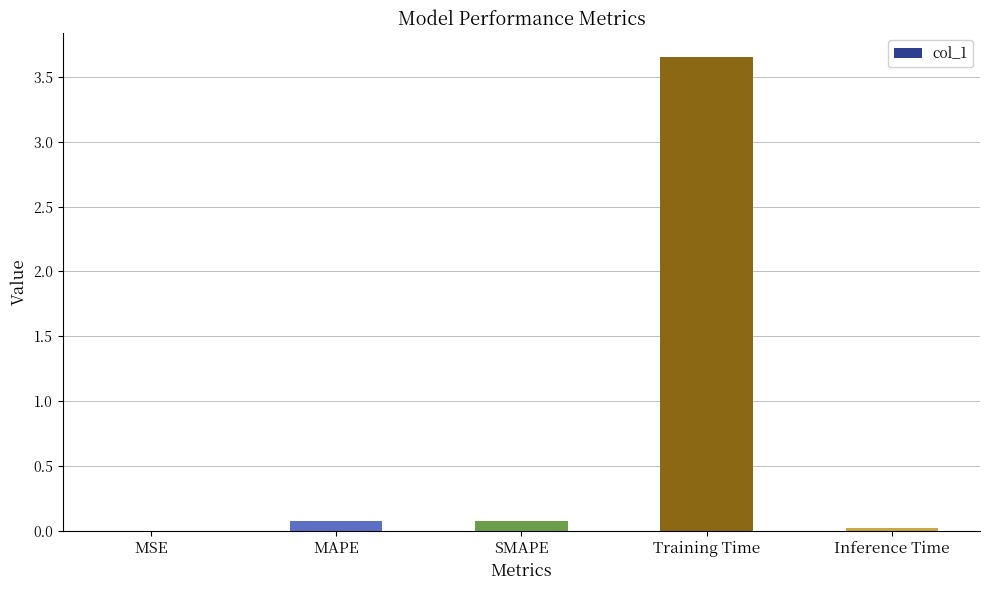

How many data points does each series have?

5